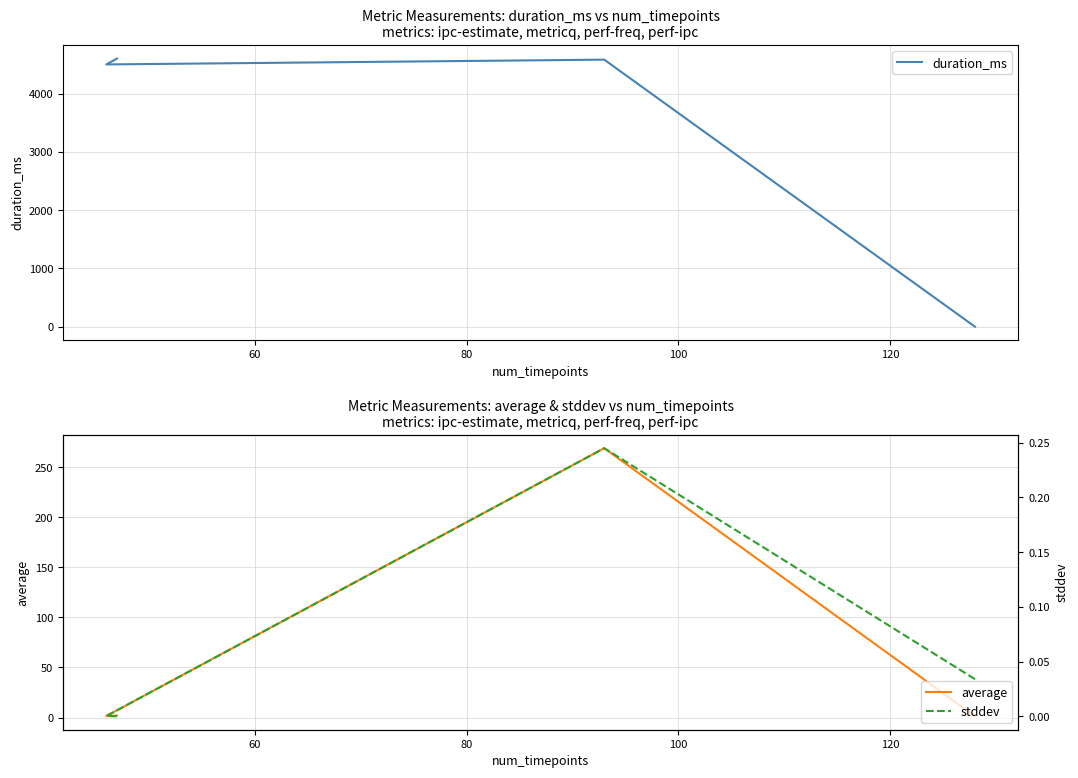

Which series has the largest range (max minus min)?

duration_ms